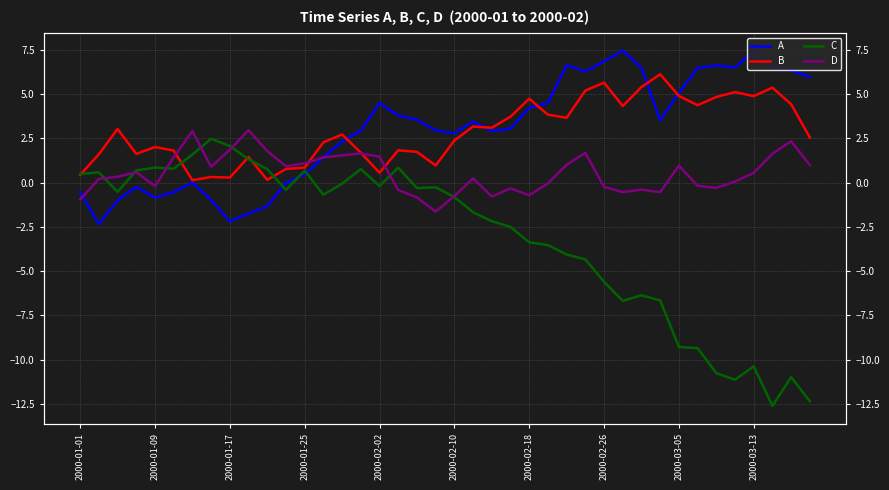

True or false: A has a value of 2.7 at 34.

False